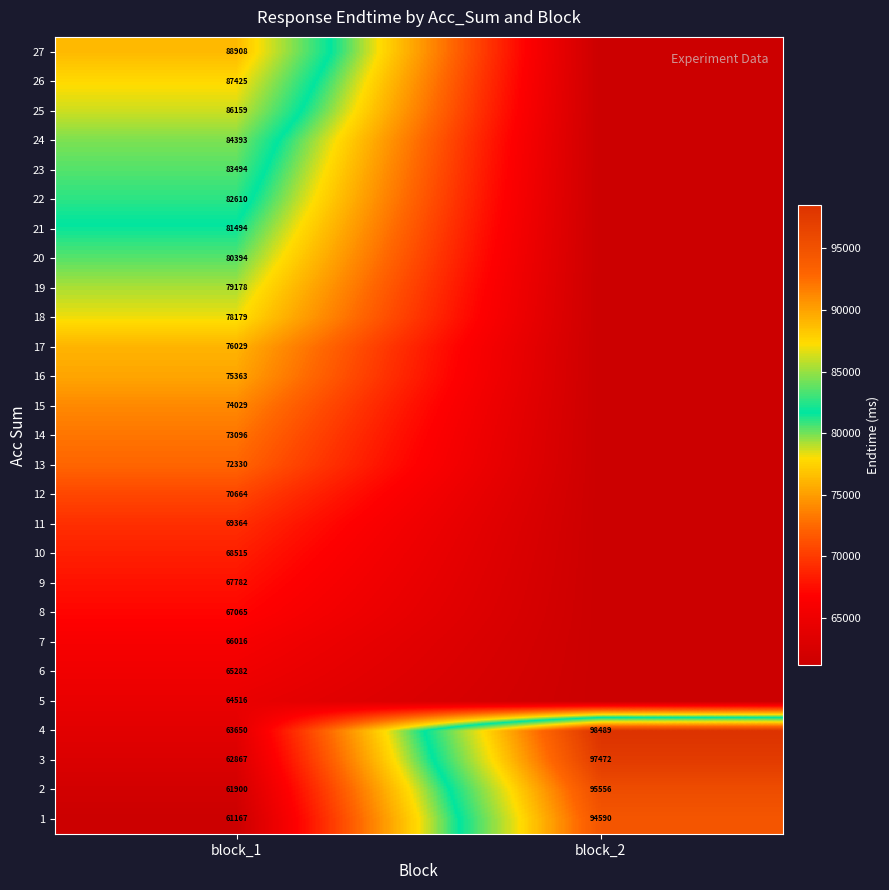

What is the spread (max minus min) of values at block_1?

27741.0